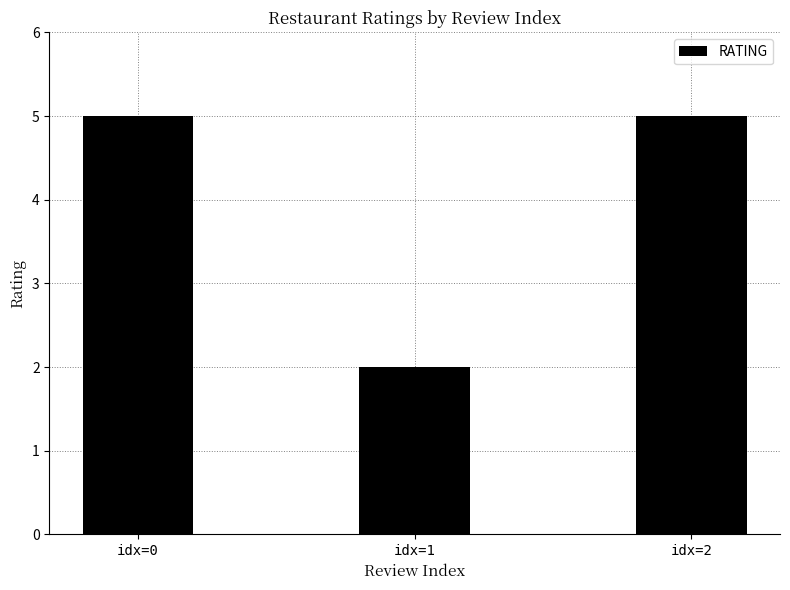

What is the ratio of the value at idx=0 to the value at idx=2?

1.0